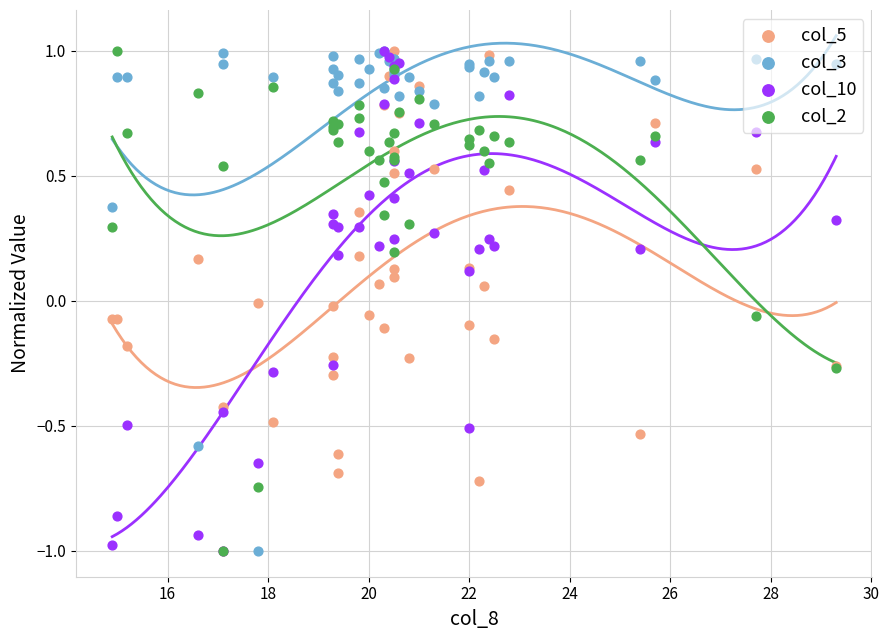

Which series has the largest total across all categories?

col_3